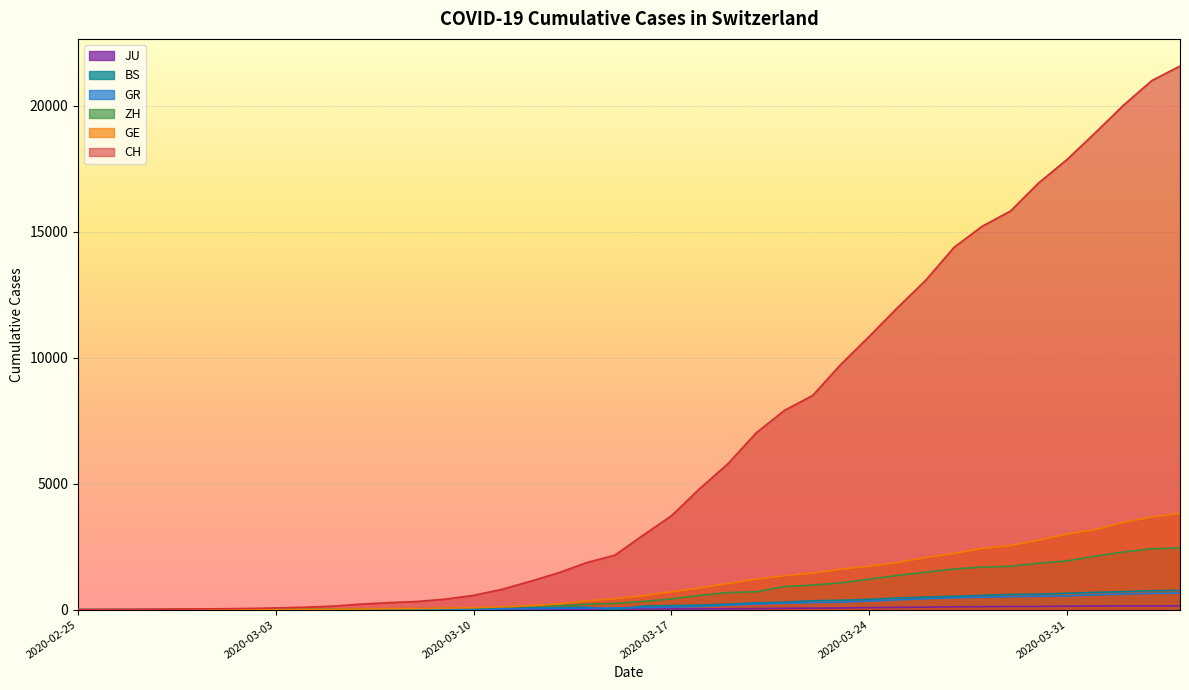

The JU series shows 1 at 2020-02-27. True or false?

False